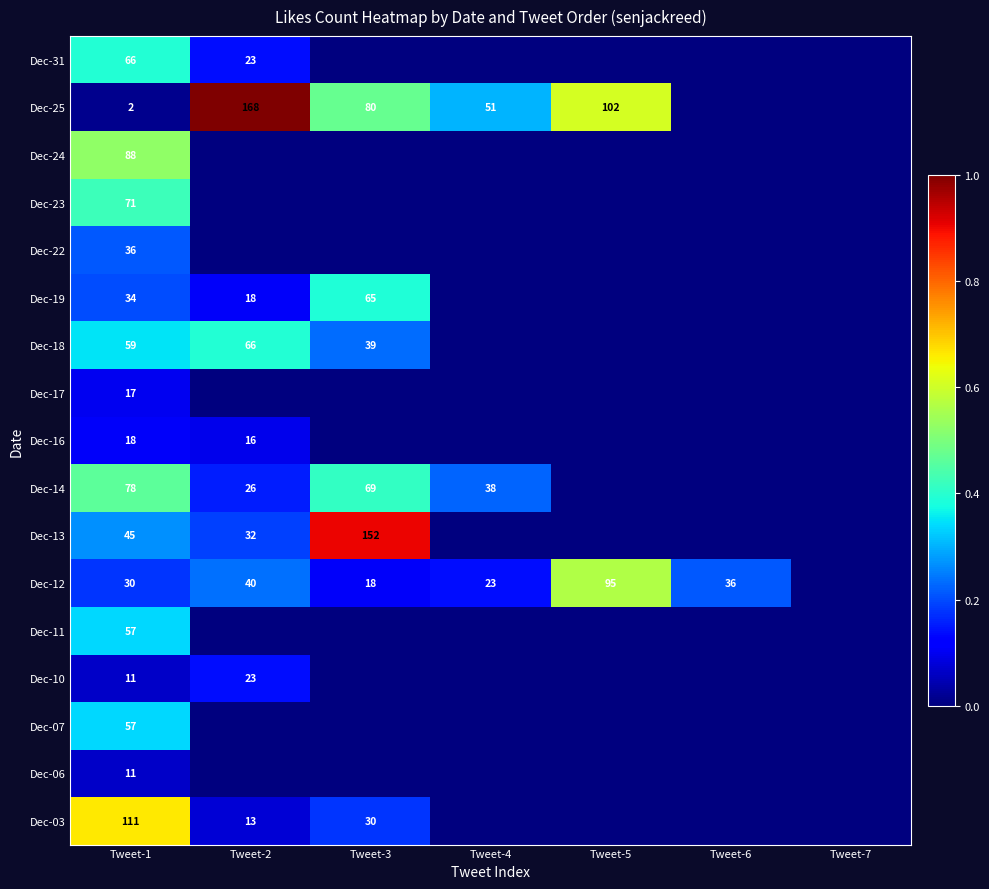

Is it true that Dec-03 equals 30 at Tweet-3?

True